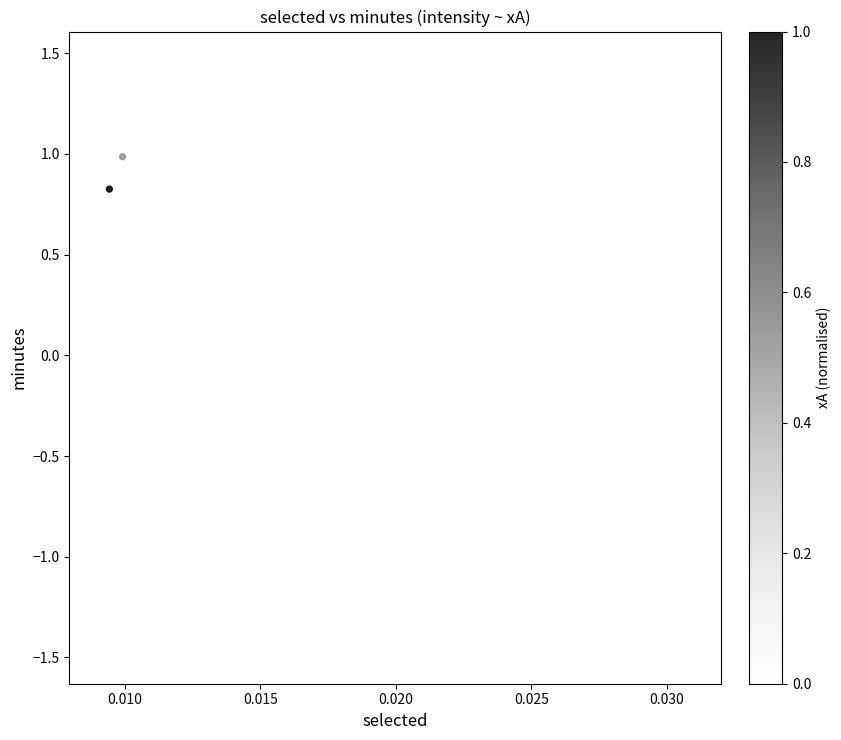

What is the range of Y values (max minus min)?

2.9